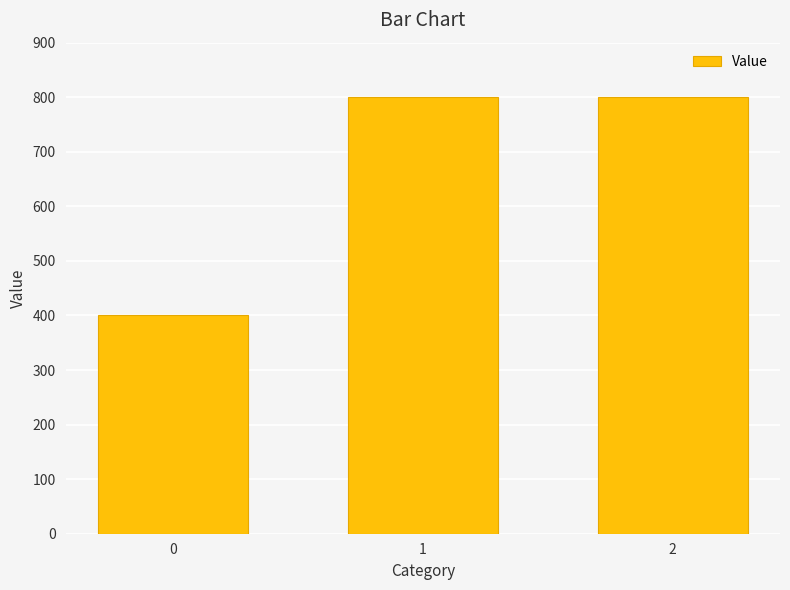

What value does the data have at 2?

800